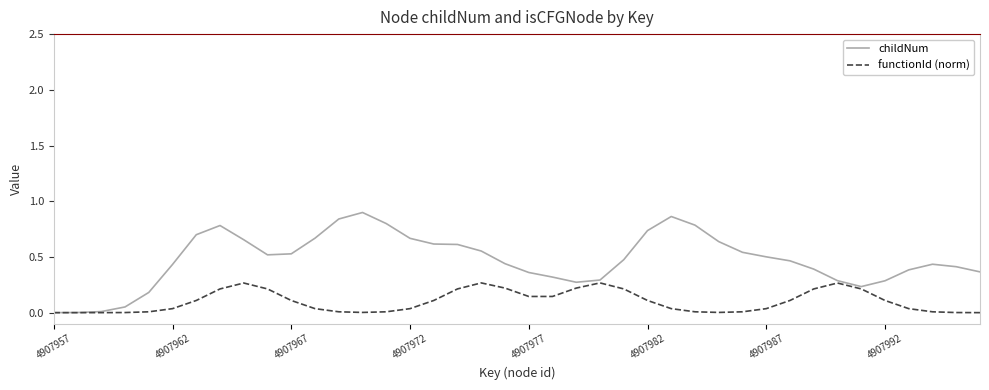

How many series are shown in this chart?

2